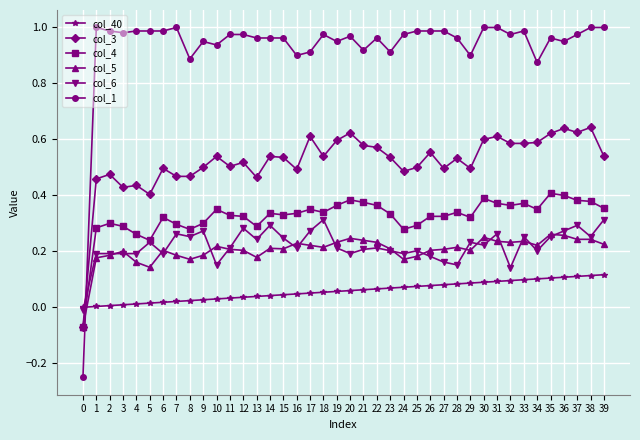

Which series has the largest range (max minus min)?

col_1